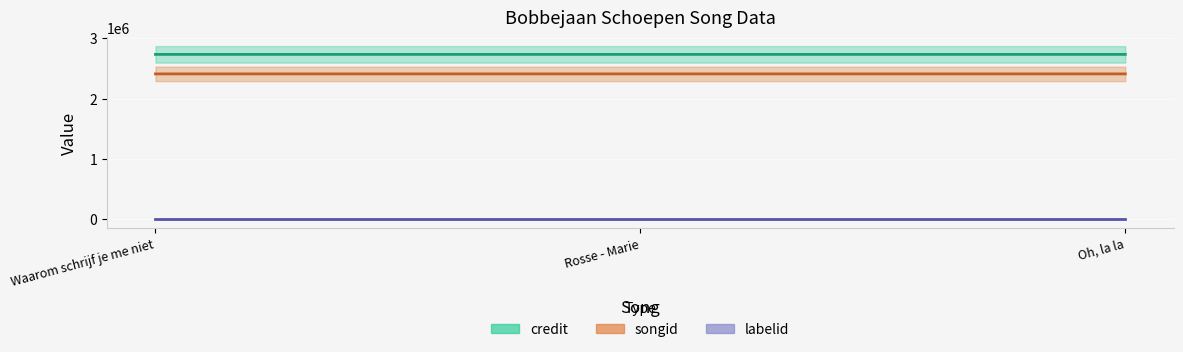

What is the sum of all songid values?

7236521